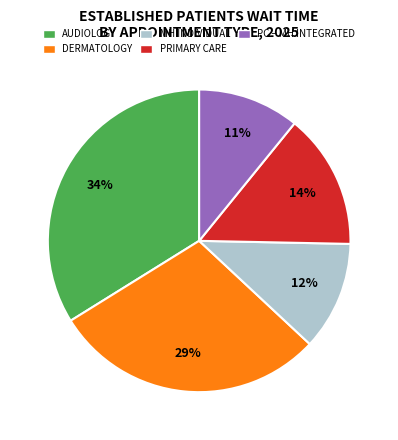

Is the sum of DERMATOLOGY and AUDIOLOGY greater than half?

Yes